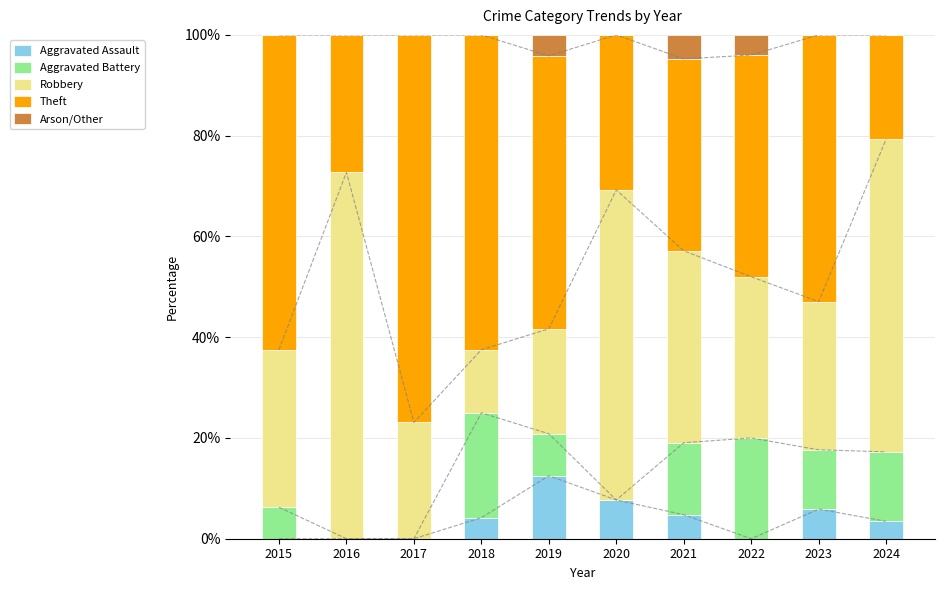

Which series has the largest range (max minus min)?

Robbery